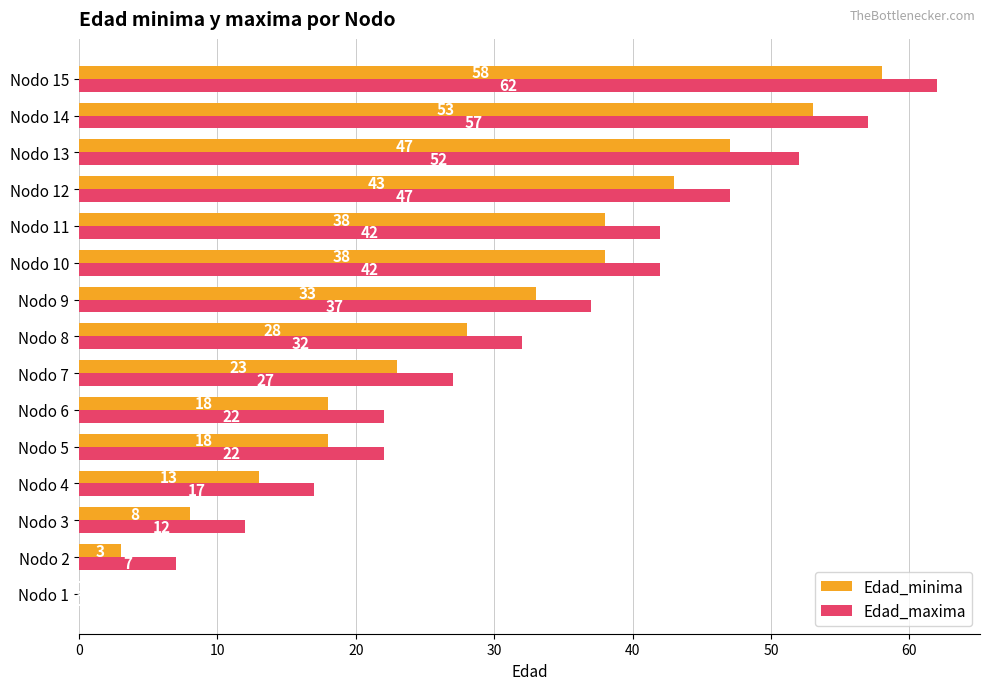

What is the sum of the Edad_maxima values at Nodo 14 and Nodo 15?

119